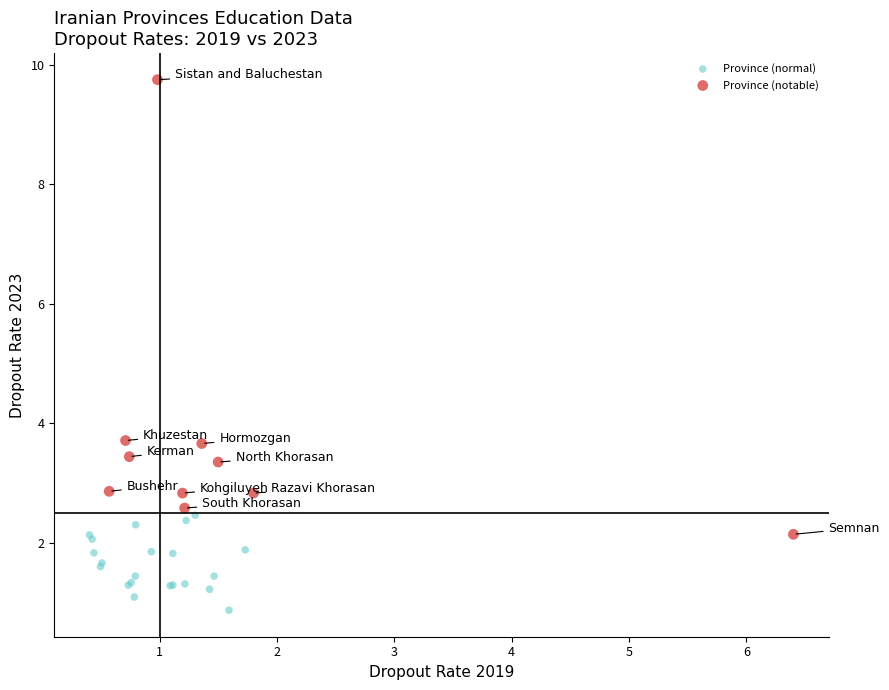

Which series reaches the minimum Y coordinate?

Province (normal)